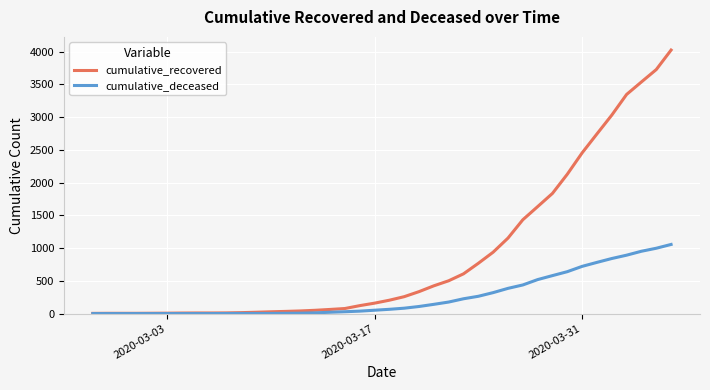

Which series has the largest range (max minus min)?

cumulative_recovered